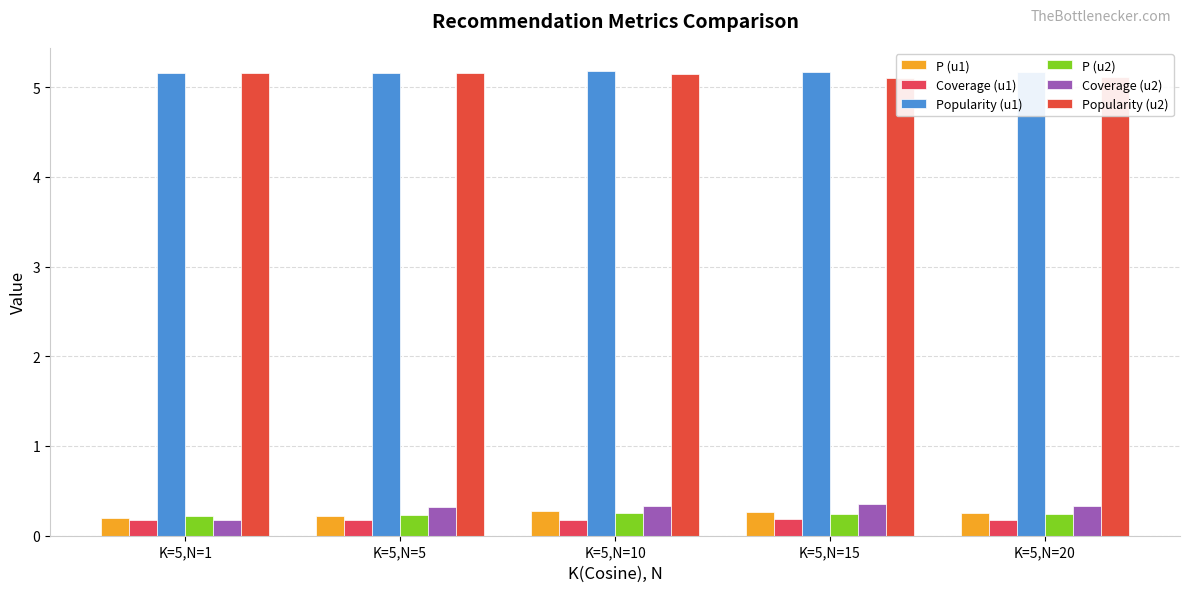

Count the P (u1) values in the range 0 to 1.

5